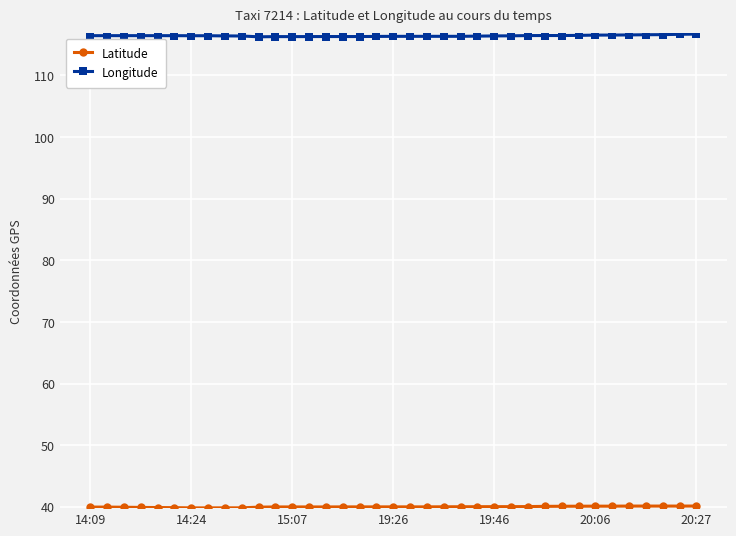

At how many categories does at least one series exceed 114?

37